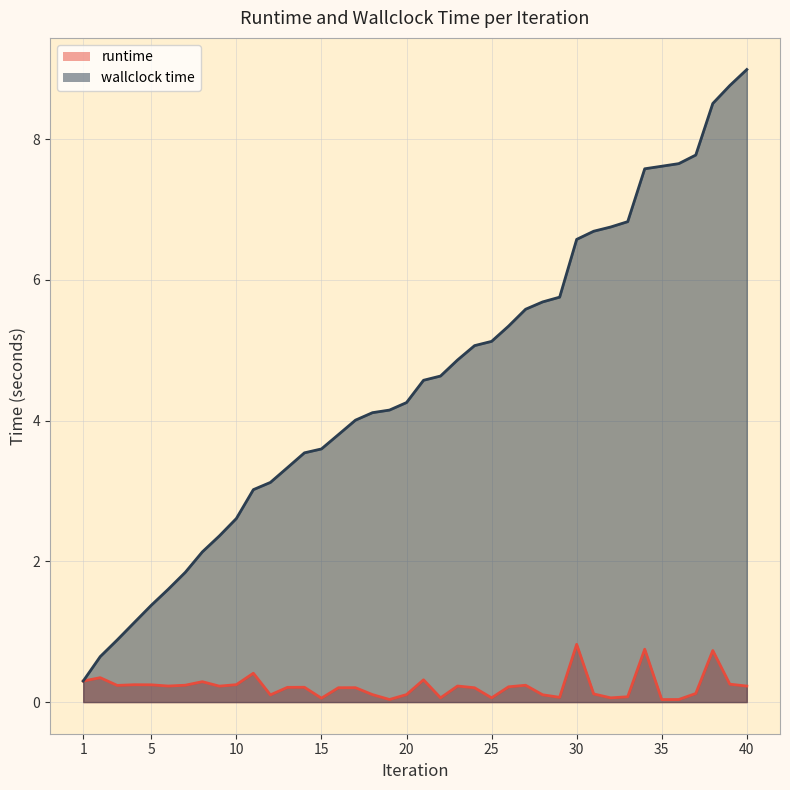

What is the sum of the wallclock time values at 23 and 10?

7.5